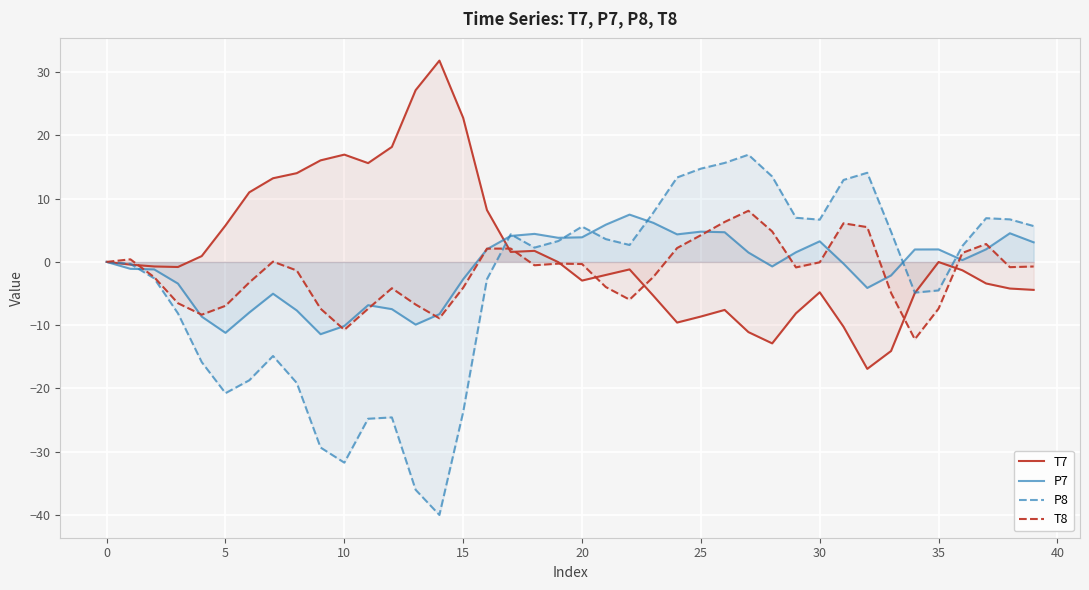

Where does the P7 series first go above 0?

16